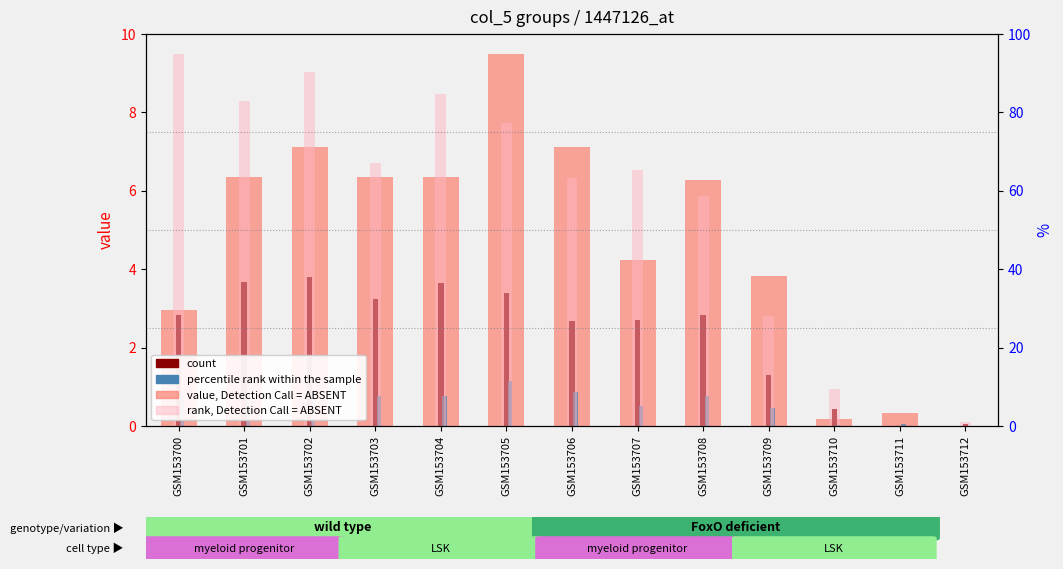

At which category does the chart reach its peak across all series?

GSM153705